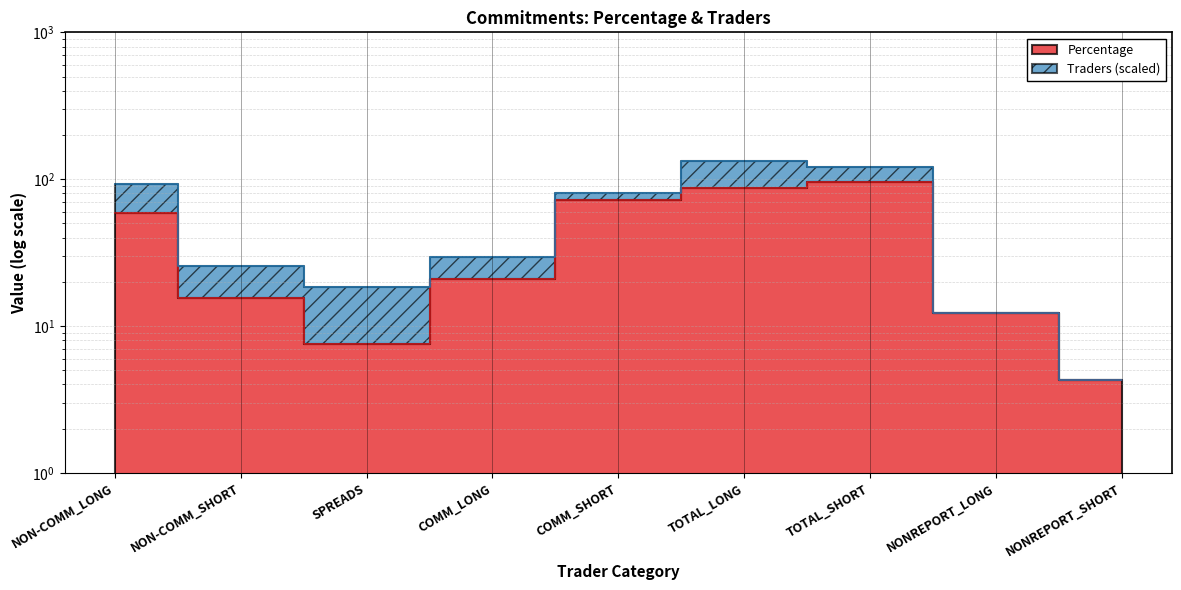

At which category does the data reach its first local valley?

SPREADS